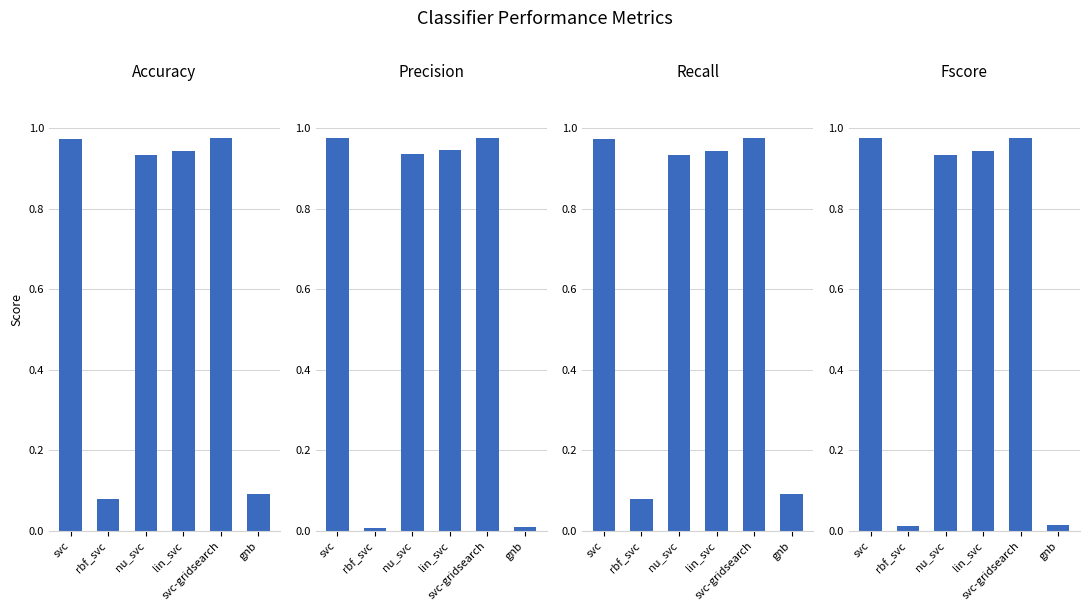

Reading left to right, transcribe all the data shown in this chart.

accuracy: svc=1.0	rbf_svc=0.1	nu_svc=0.9	lin_svc=0.9	svc-gridsearch=1.0	gnb=0.1
precision: svc=1.0	rbf_svc=0.0	nu_svc=0.9	lin_svc=0.9	svc-gridsearch=1.0	gnb=0.0
recall: svc=1.0	rbf_svc=0.1	nu_svc=0.9	lin_svc=0.9	svc-gridsearch=1.0	gnb=0.1
fscore: svc=1.0	rbf_svc=0.0	nu_svc=0.9	lin_svc=0.9	svc-gridsearch=1.0	gnb=0.0